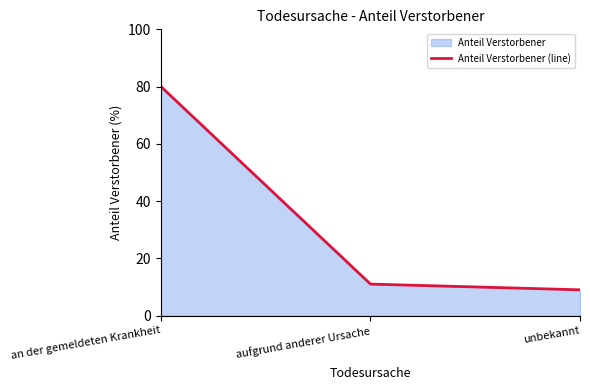

What is the minimum value shown in the chart?

9